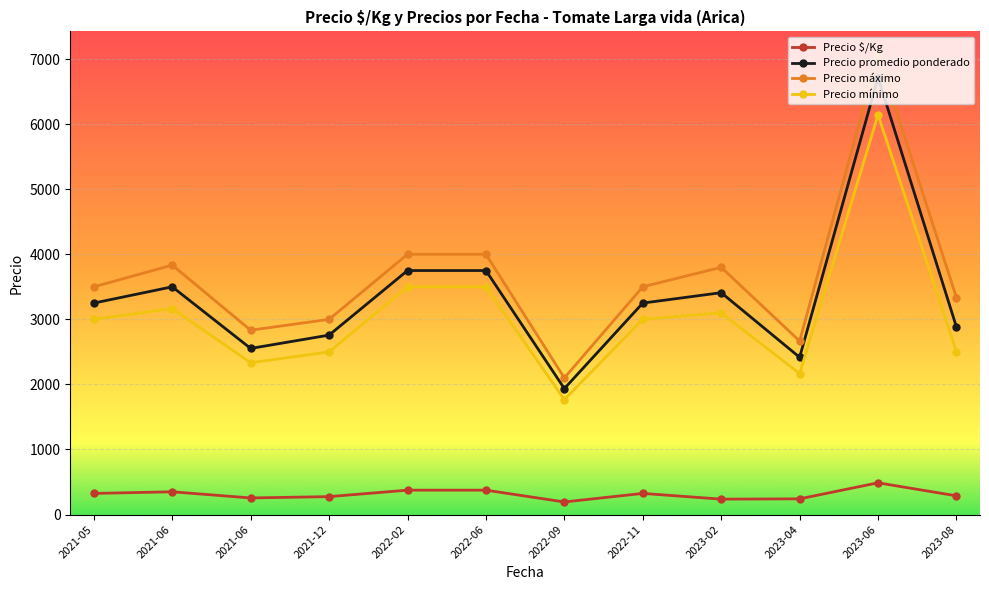

Is this an area chart (filled region under the line)?

No